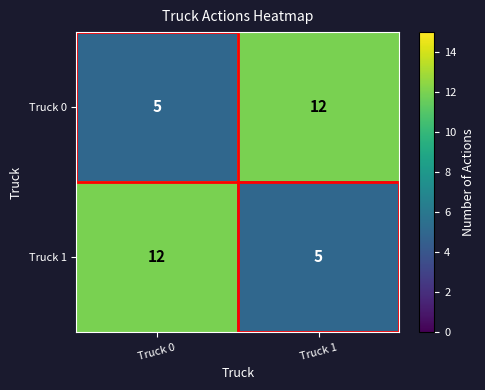

What is the sum of the Truck 1 values at Truck 0 and Truck 1?

17